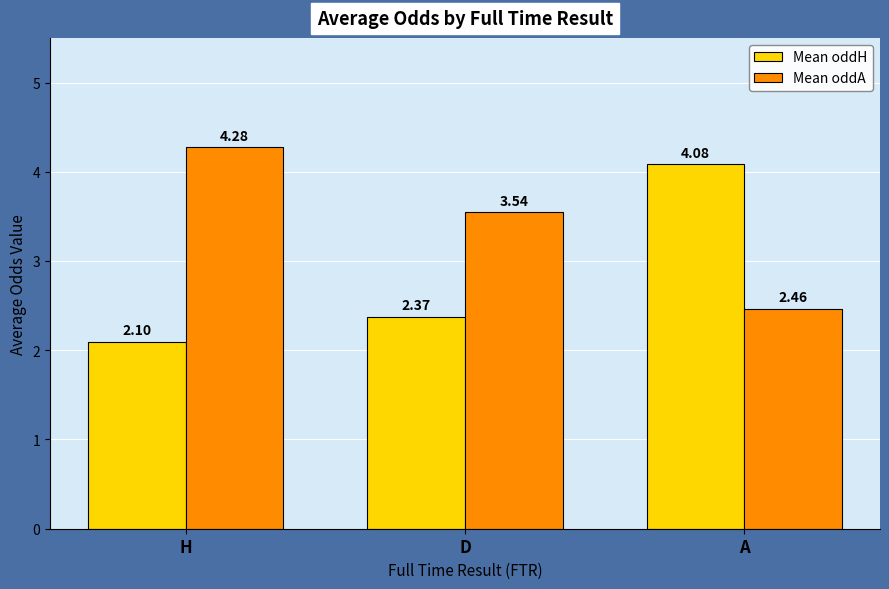

At which label is Mean oddH closest to 3?

D